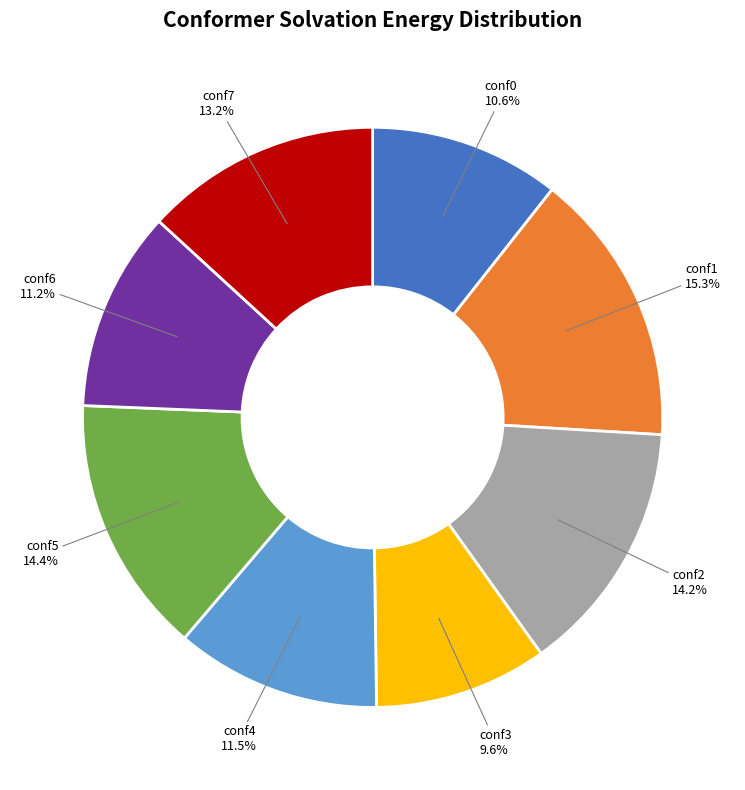

To the nearest percent, what is the average slice percentage?

12%